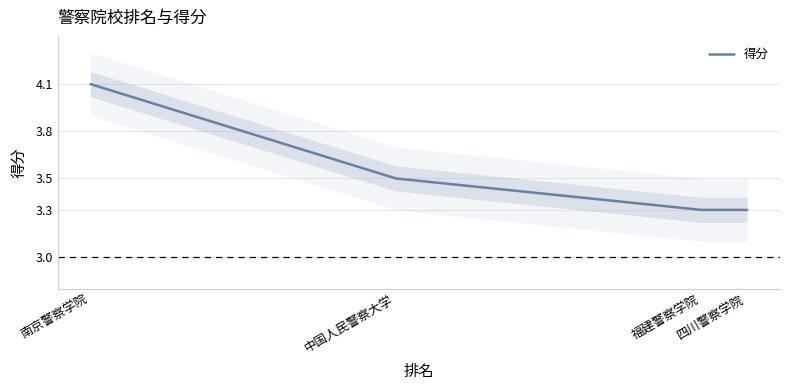

What is the average value?

3.5